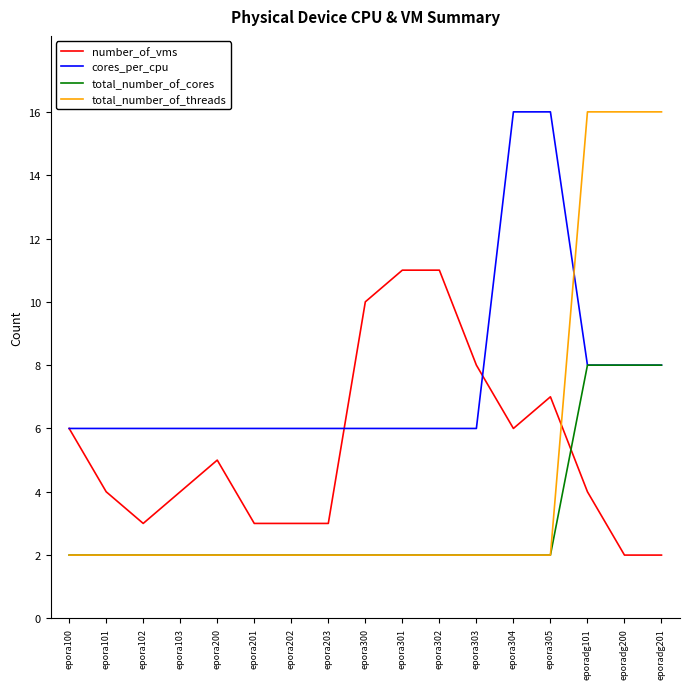

After their last crossing, which series has the higher values: total_number_of_threads or number_of_vms?

total_number_of_threads